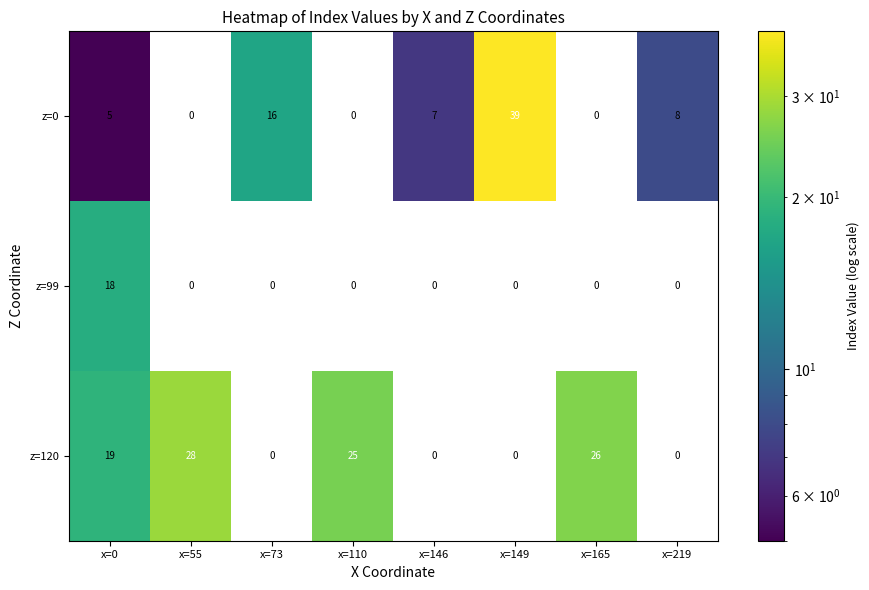

What is the difference between the maximum and minimum values in the z=120 series?

28